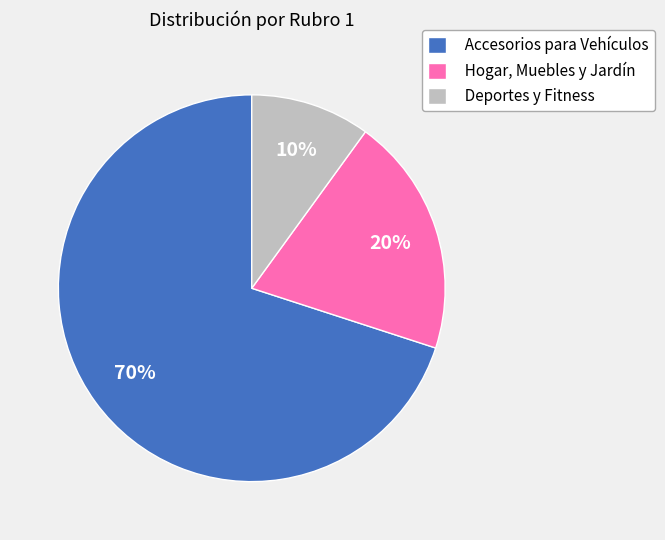

Rank the categories by value from highest to lowest.

Accesorios para Vehículos, Hogar, Muebles y Jardín, Deportes y Fitness